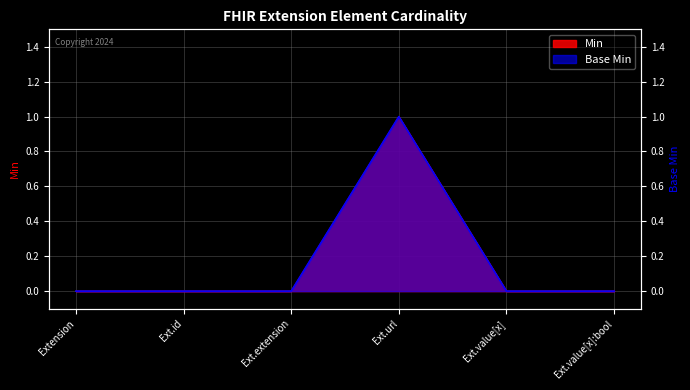

What is the highest value of the Min series?

1